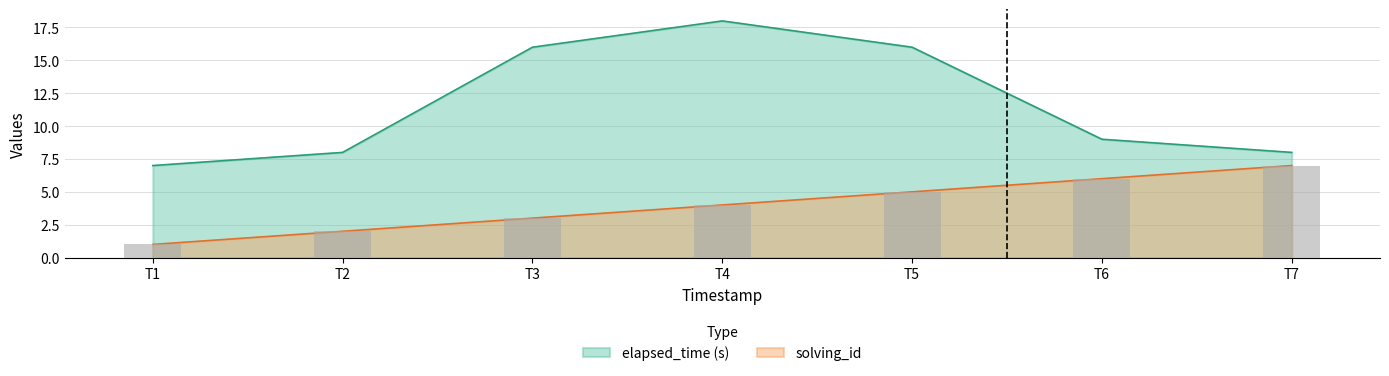

Reading left to right, transcribe all the data shown in this chart.

solving_id: 1	2	3	4	5	6	7
elapsed_time: 7	8	16	18	16	9	8